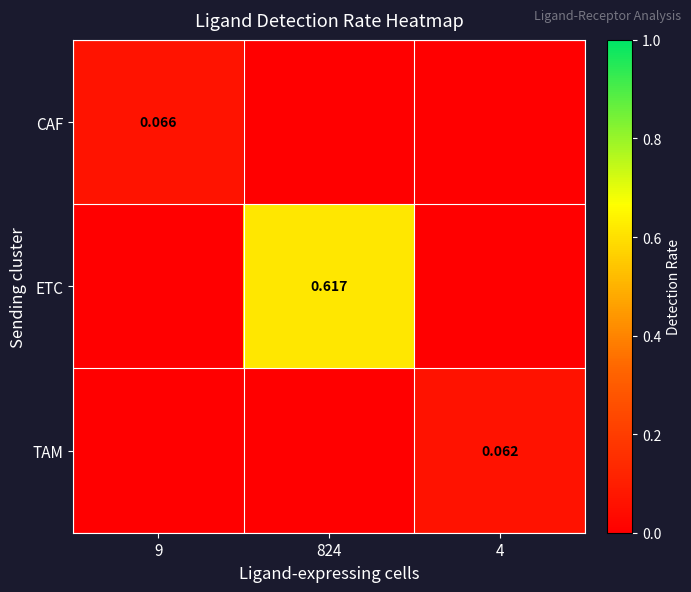

Between 824 and 4, which series saw the biggest shift?

ETC